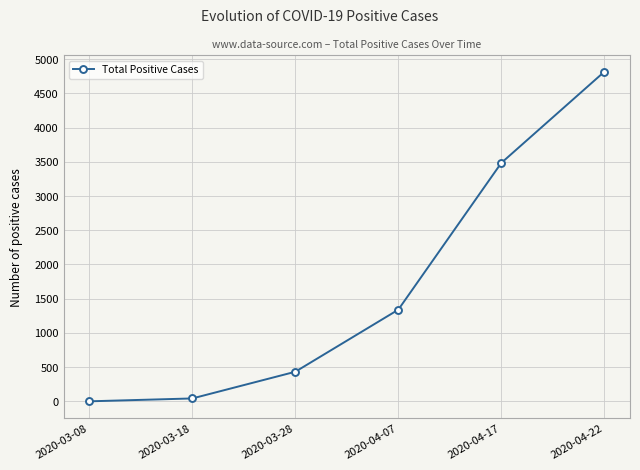

What is the difference between the maximum and minimum values?

4815